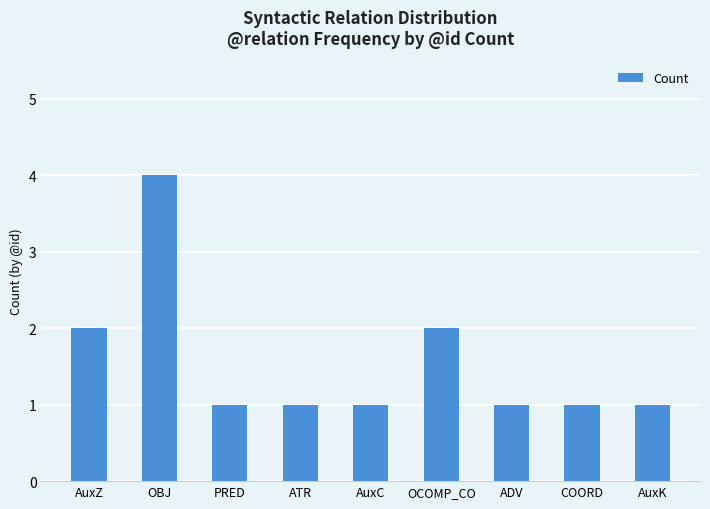

What is the value of the 5th bar from the left?

1